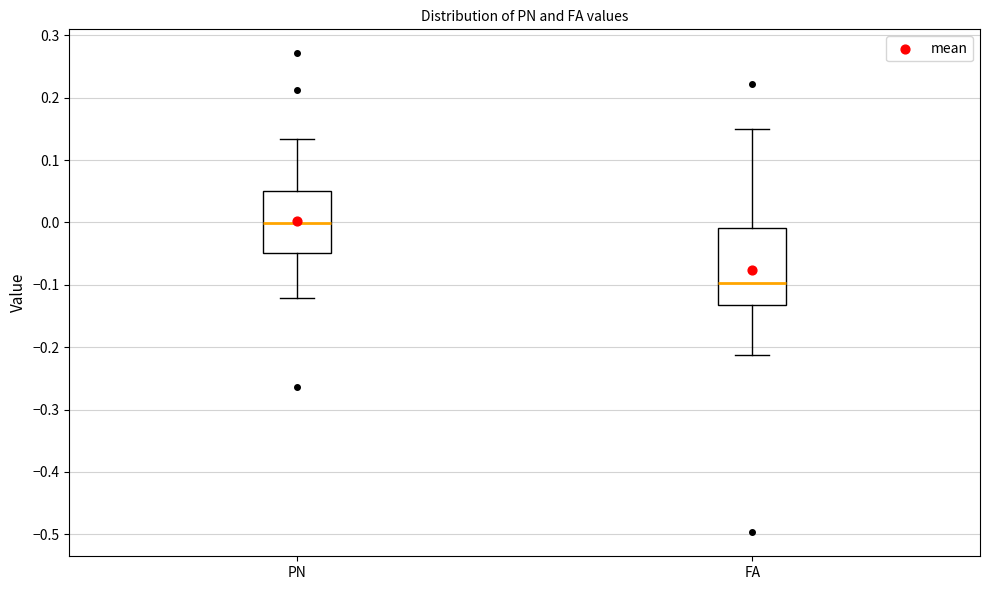

Which box's median line is the highest?

PN